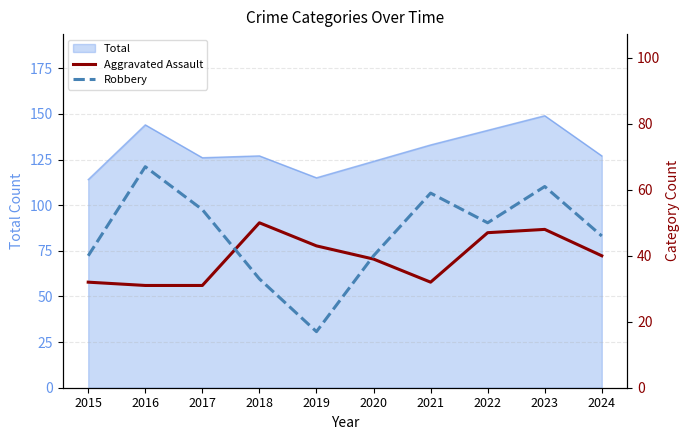

What is the sum of all Robbery values?

467